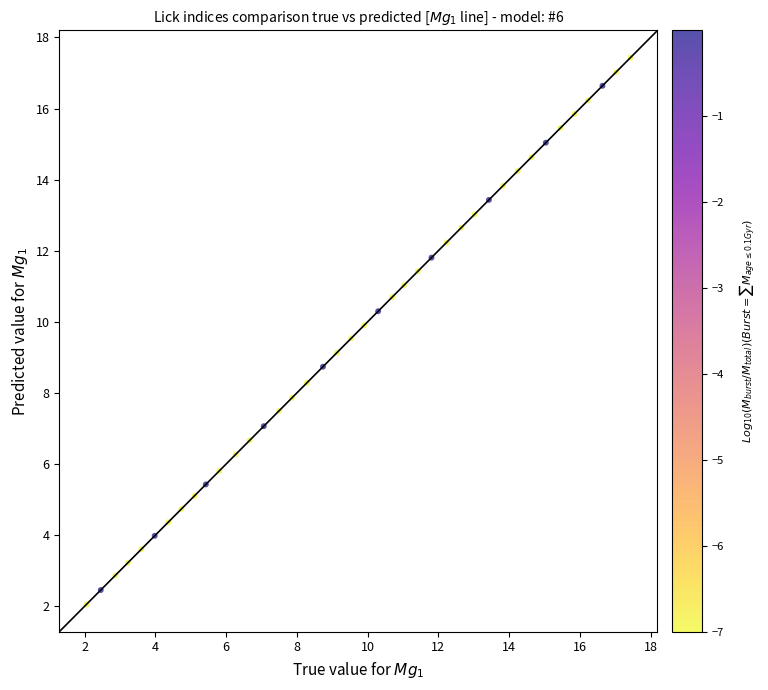

What is the range of X values (max minus min)?

15.4